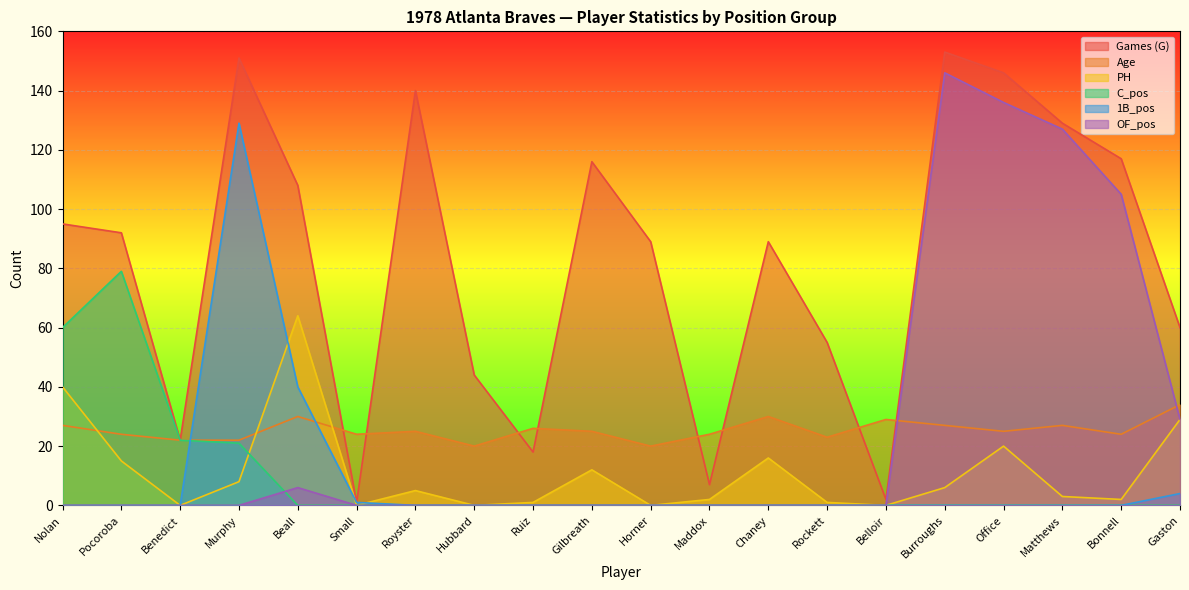

At Murphy, list the series in order from largest to smallest.

Games (G), 1B_pos, Age, C_pos, PH, OF_pos